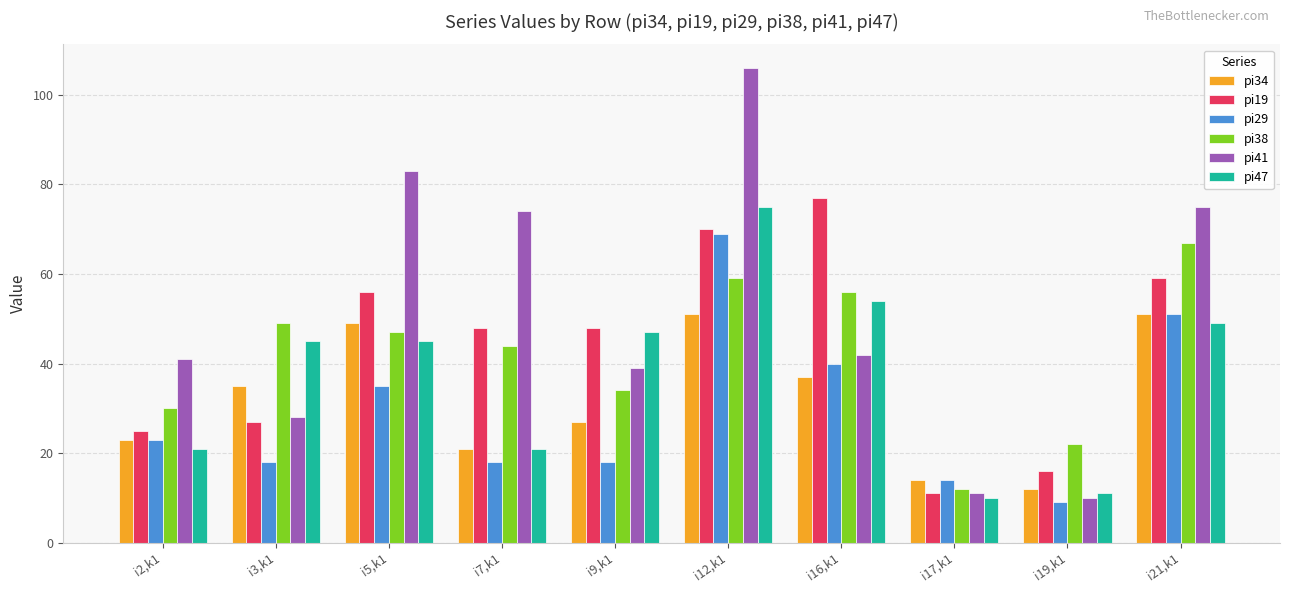

What is the sum of the pi34 values at i16,k1 and i3,k1?

72